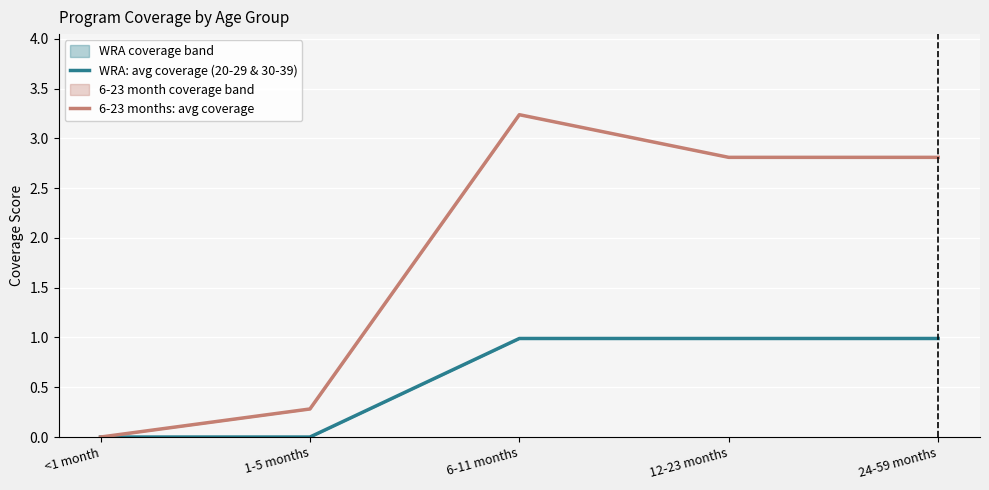

How many values in the 6-23 months: avg coverage series are below 2?

2